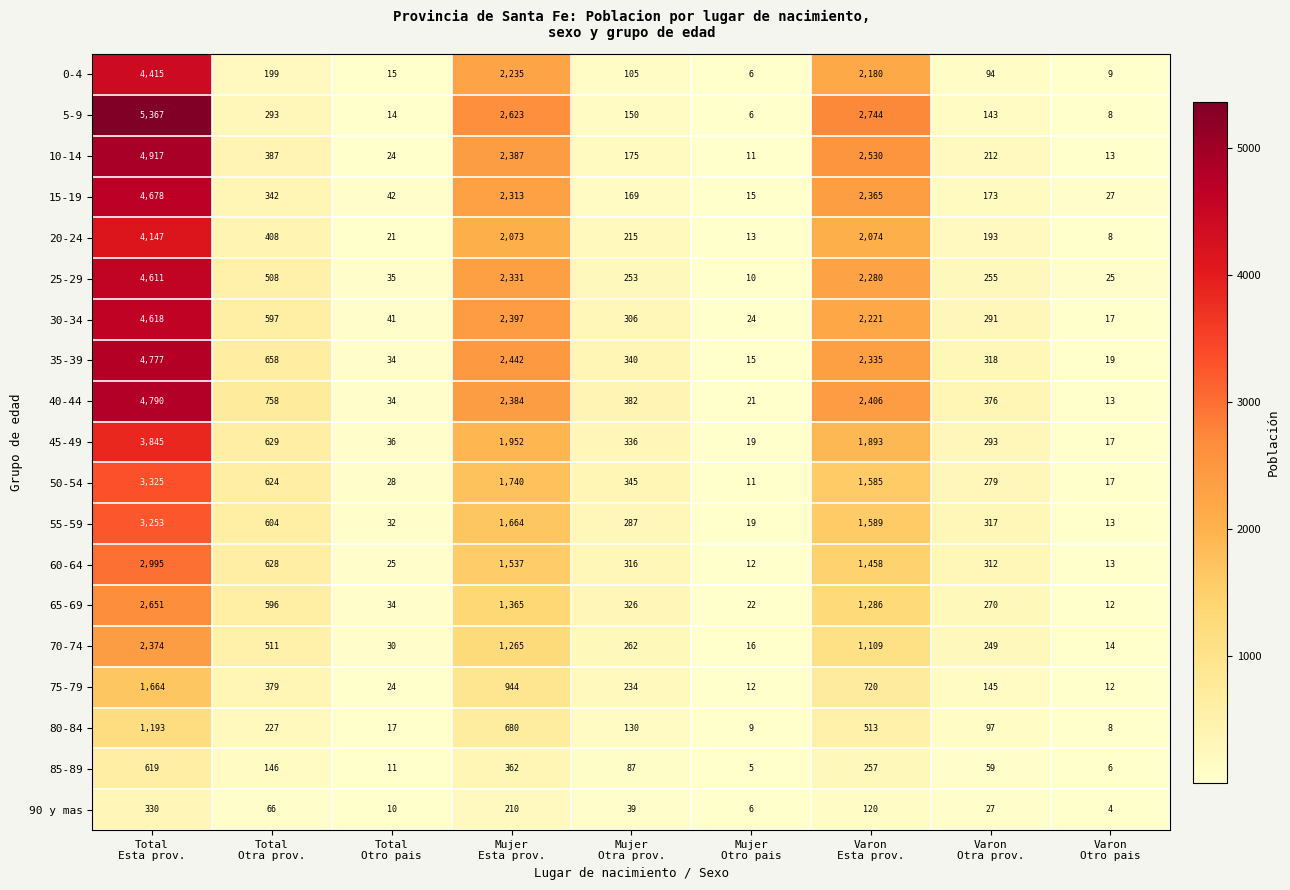

At which category does the chart reach its peak across all series?

Total
Esta prov.